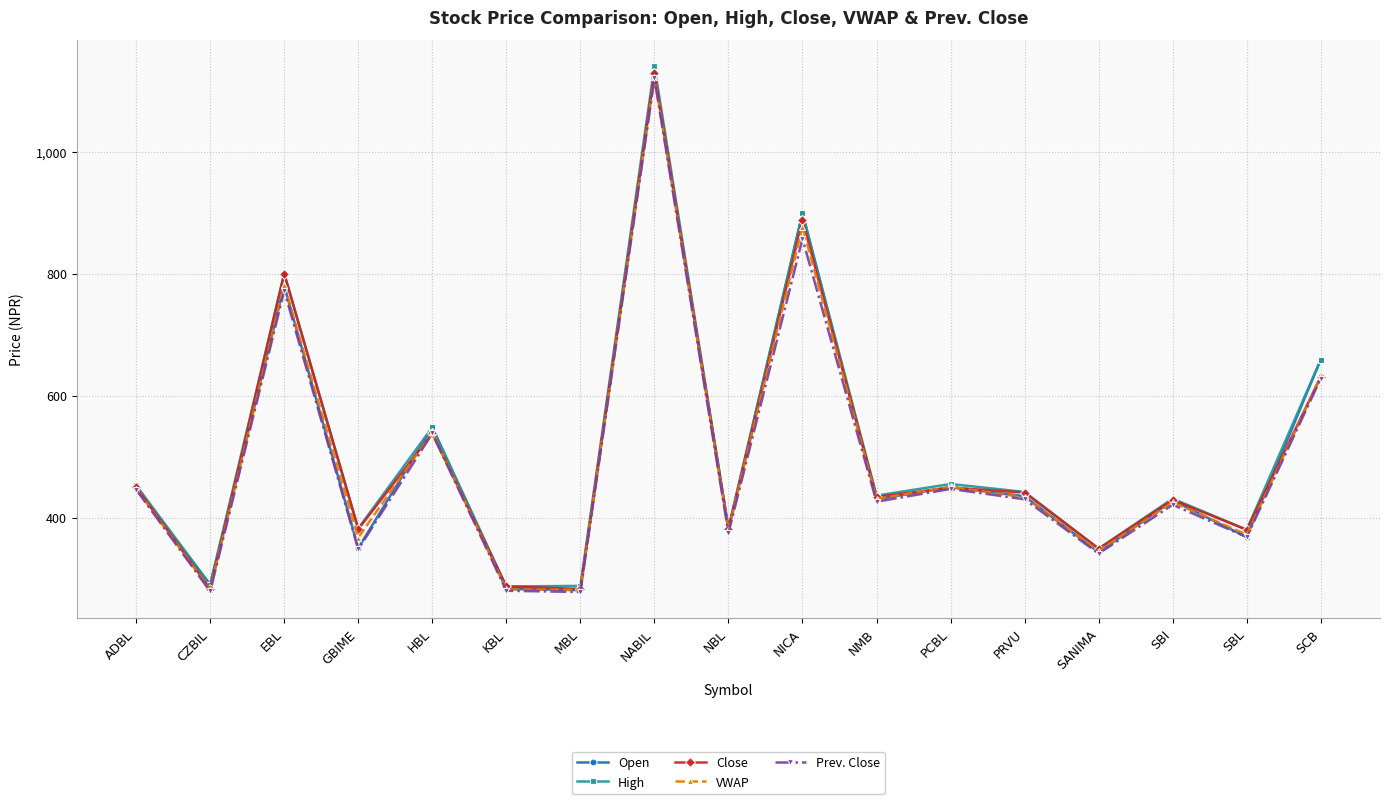

Which category has the highest value in the Open series?

NABIL